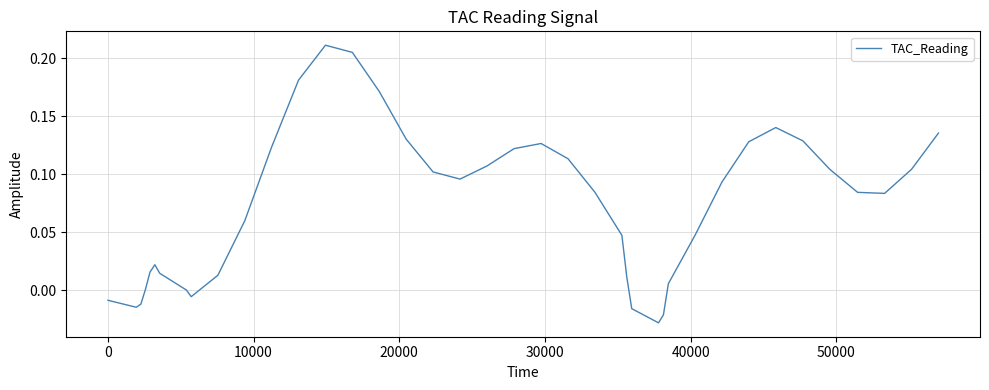

Does the chart display data point markers on the line(s)?

No